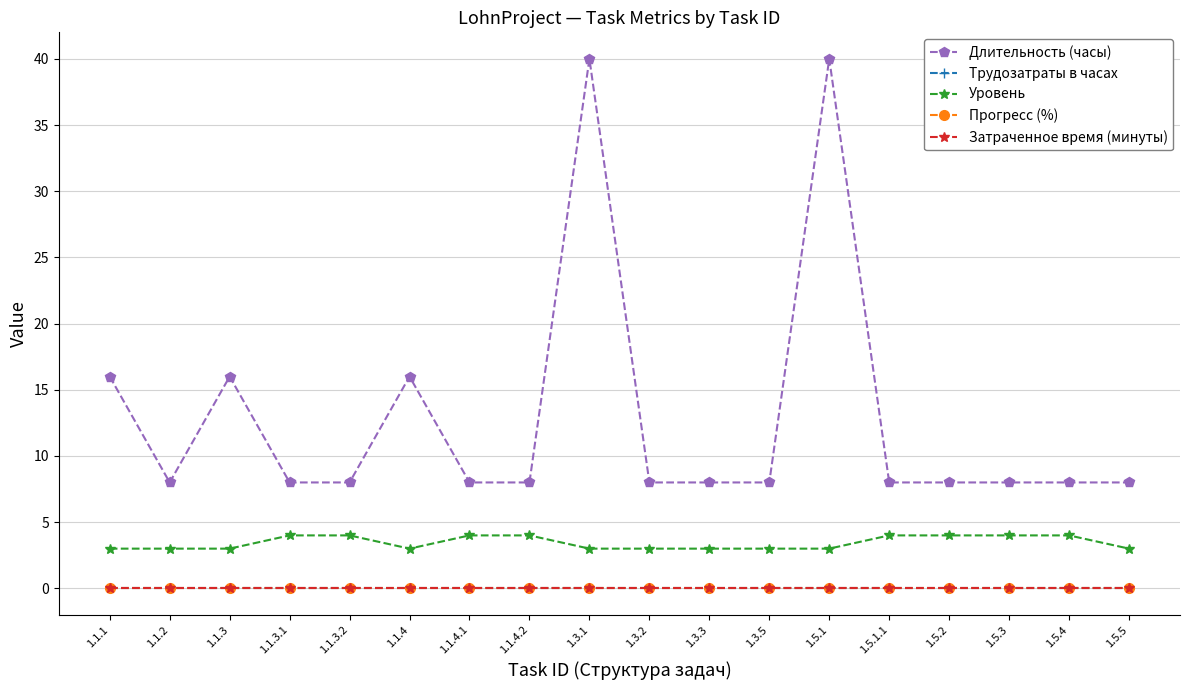

Reading left to right, list all the values displayed in this chart.

Длительность (часы): 16	8	16	8	8	16	8	8	40	8	8	8	40	8	8	8	8	8
Трудозатраты в часах: 0	0	0	0	0	0	0	0	0	0	0	0	0	0	0	0	0	0
Уровень: 3	3	3	4	4	3	4	4	3	3	3	3	3	4	4	4	4	3
Прогресс (%): 0	0	0	0	0	0	0	0	0	0	0	0	0	0	0	0	0	0
Затраченное время (минуты): 0	0	0	0	0	0	0	0	0	0	0	0	0	0	0	0	0	0